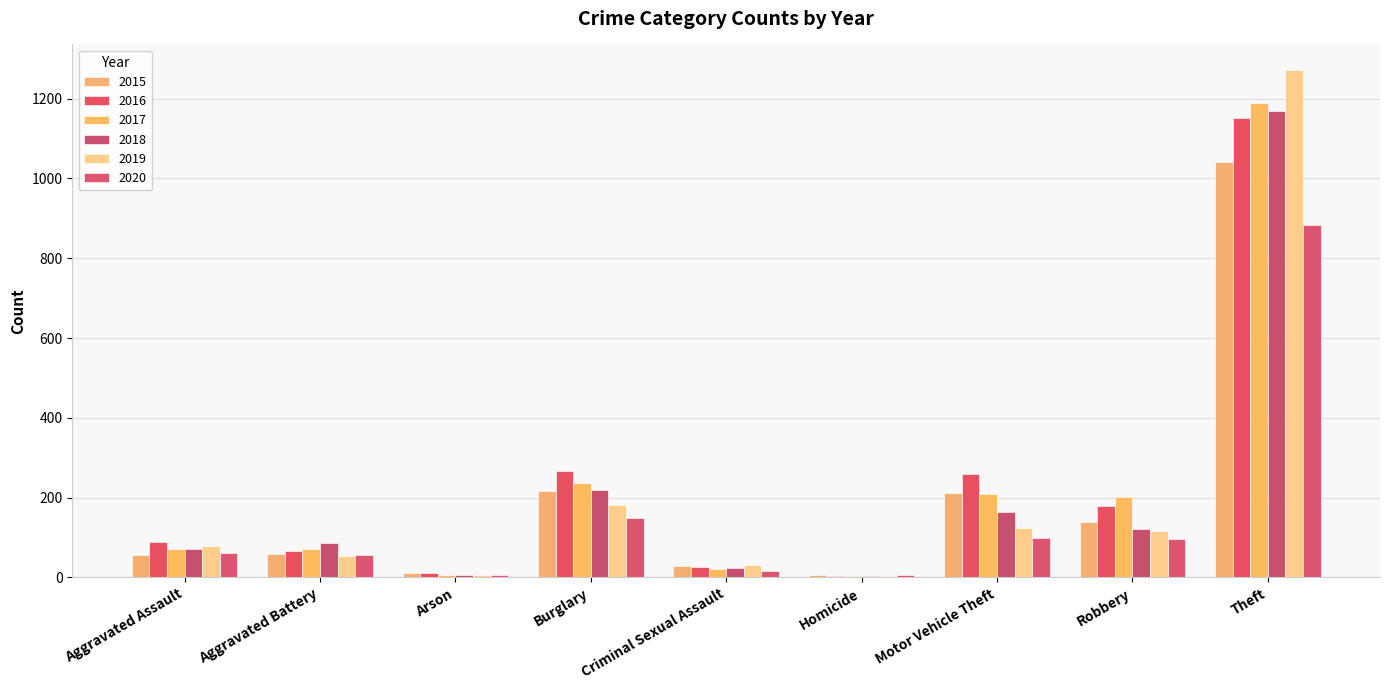

How many distinct data groups are displayed?

6